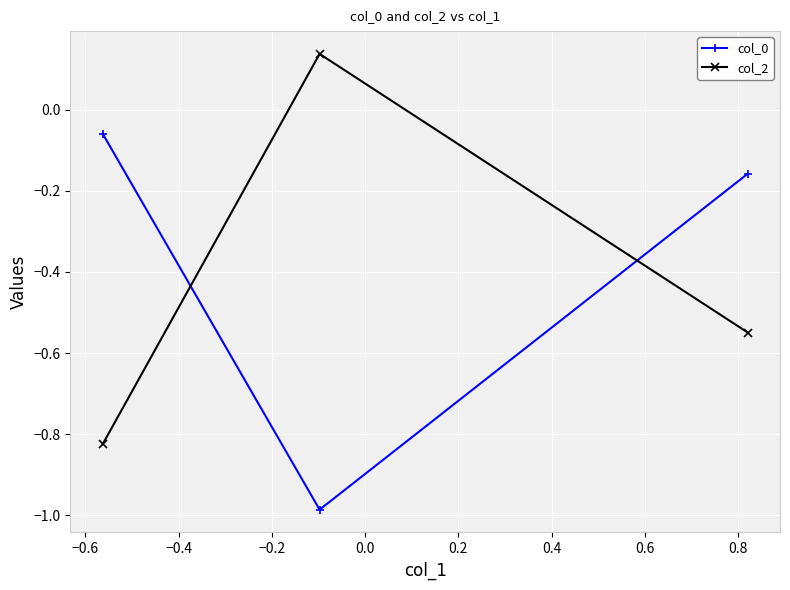

What is the average value of the col_2 series?

-0.4